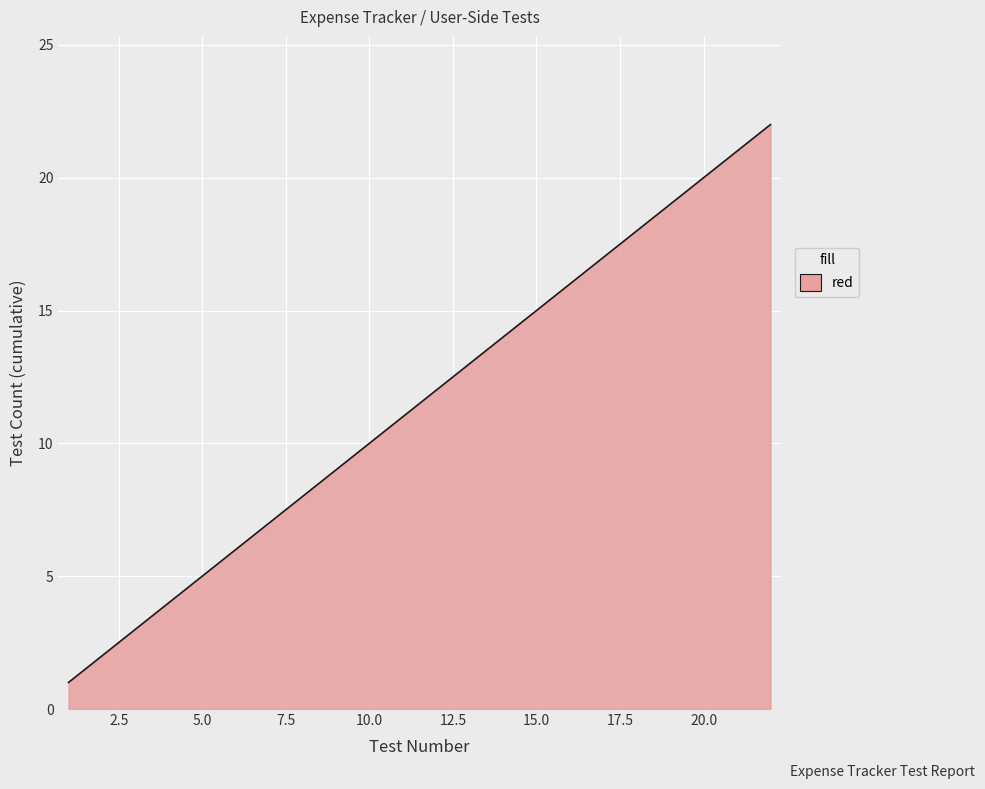

What is the maximum value shown in the chart?

22